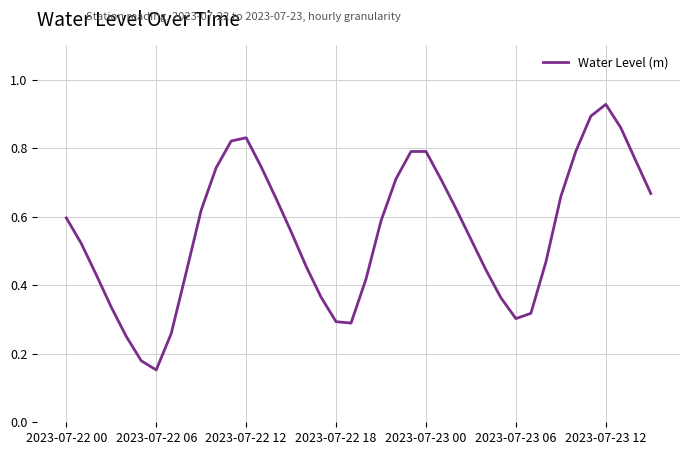

Where is the data nearest to the value 0?

2023-07-22 06